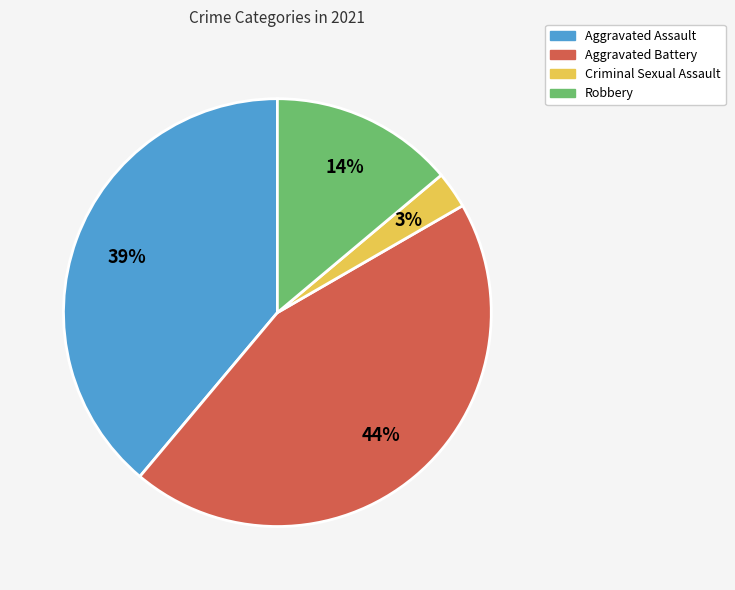

How many slices are in this pie chart?

4